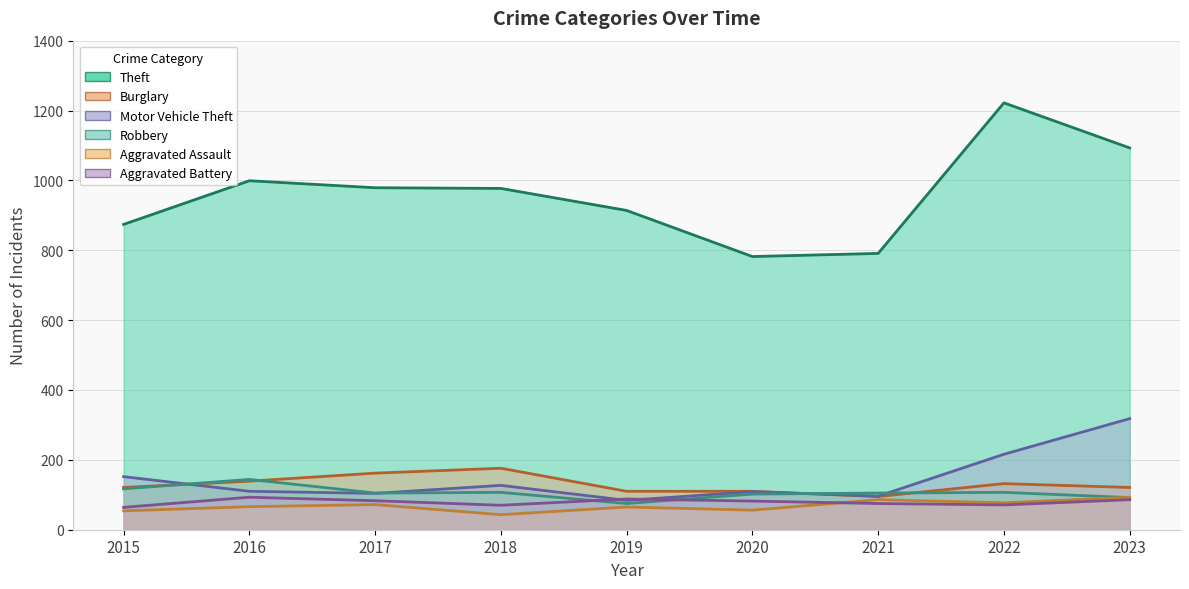

True or false: Burglary has a value of 132 at 2022.

True